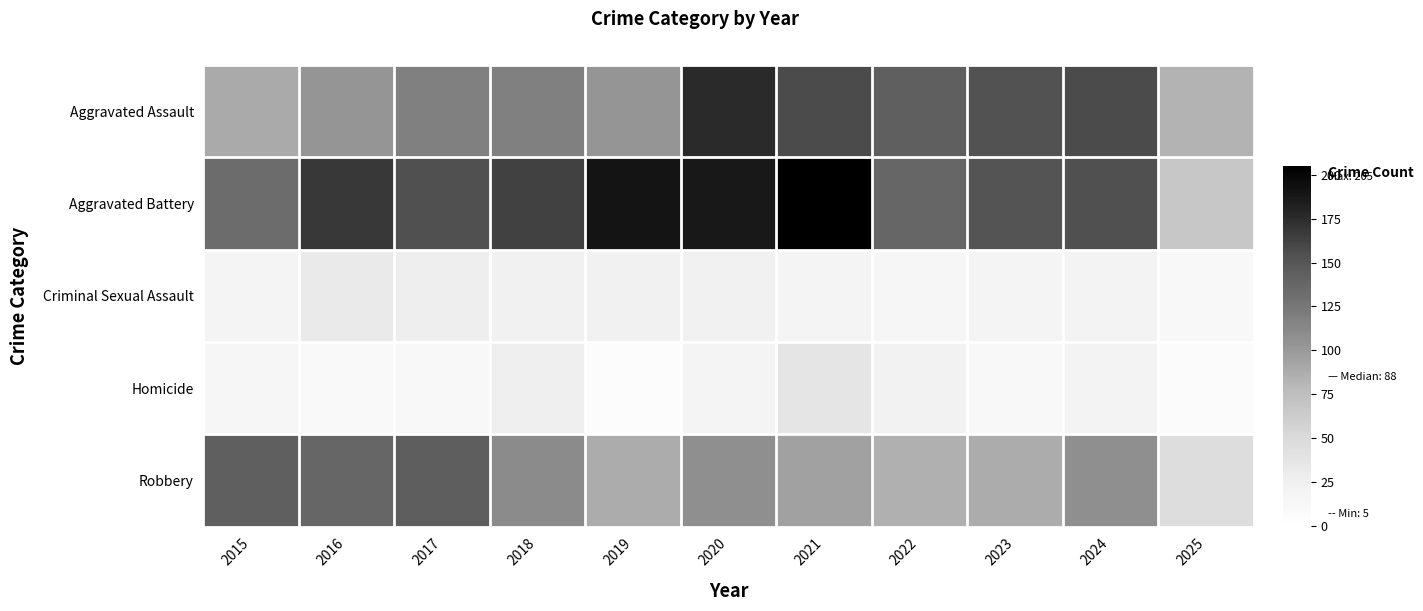

How many data points does each series have?

11